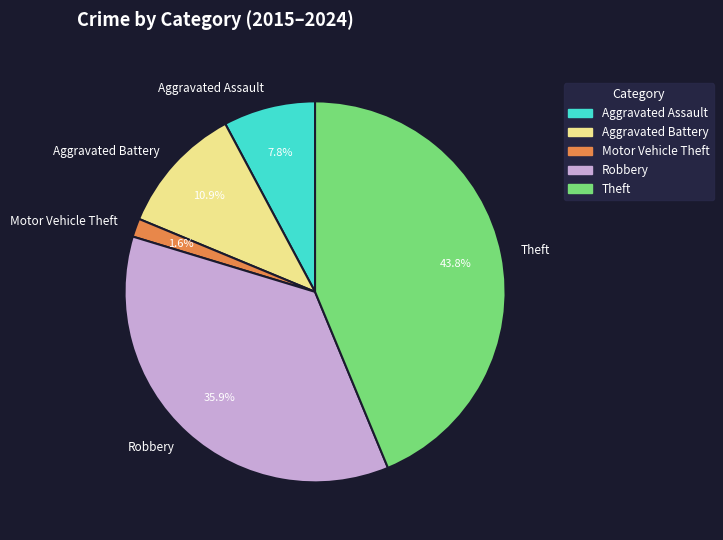

What portion of the pie excludes Aggravated Assault?

92.2%